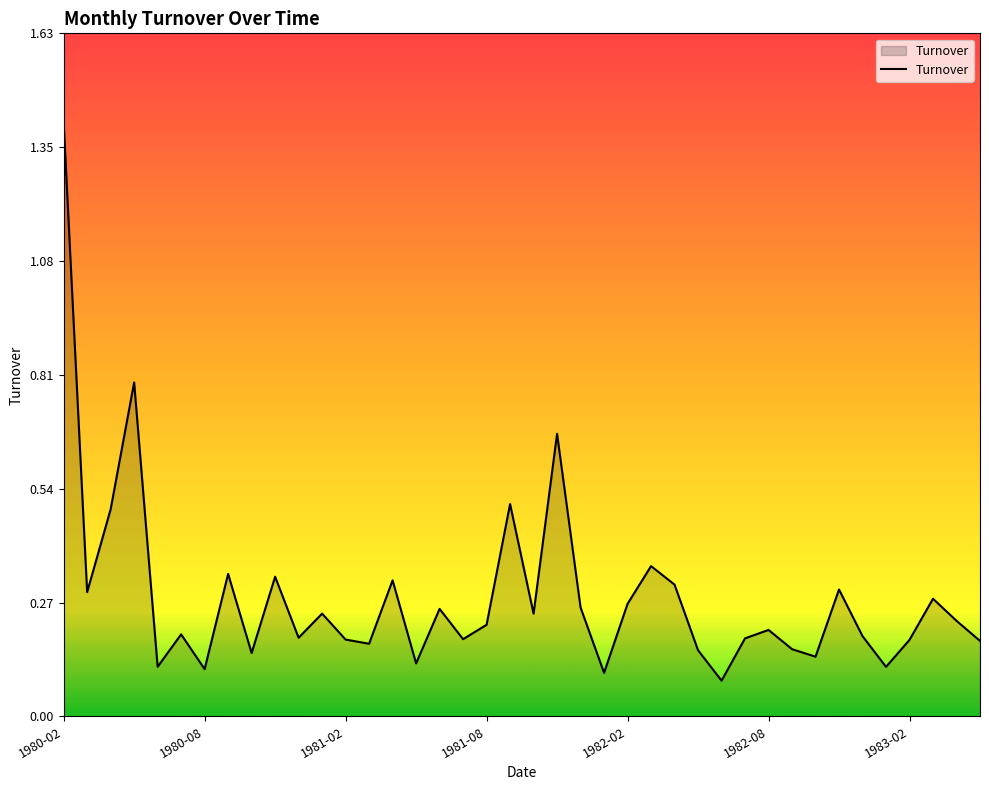

What is the difference between the maximum and minimum values?

1.3